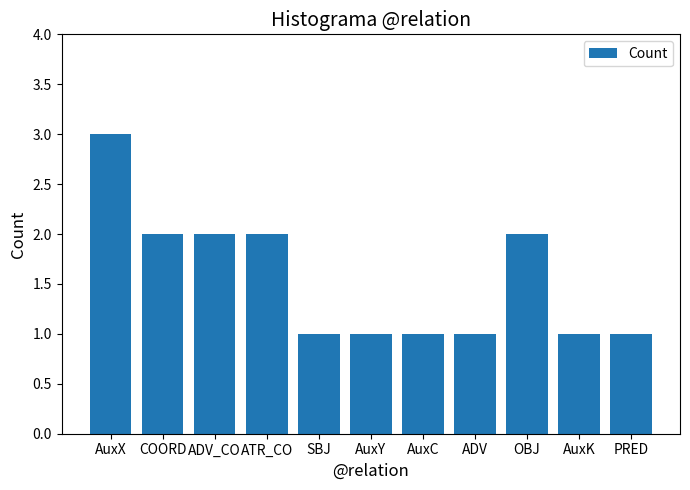

At which category does the chart reach its peak across all series?

AuxX